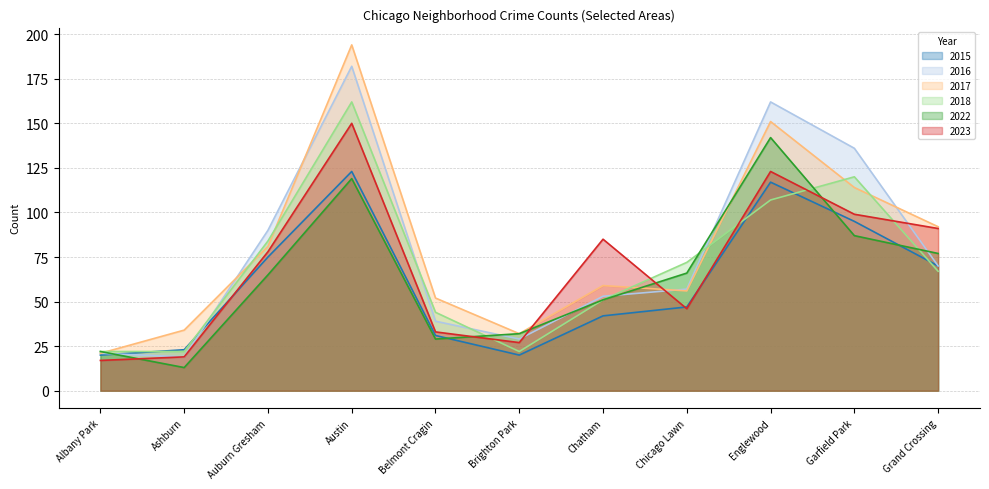

What is the maximum value shown in the chart?

194